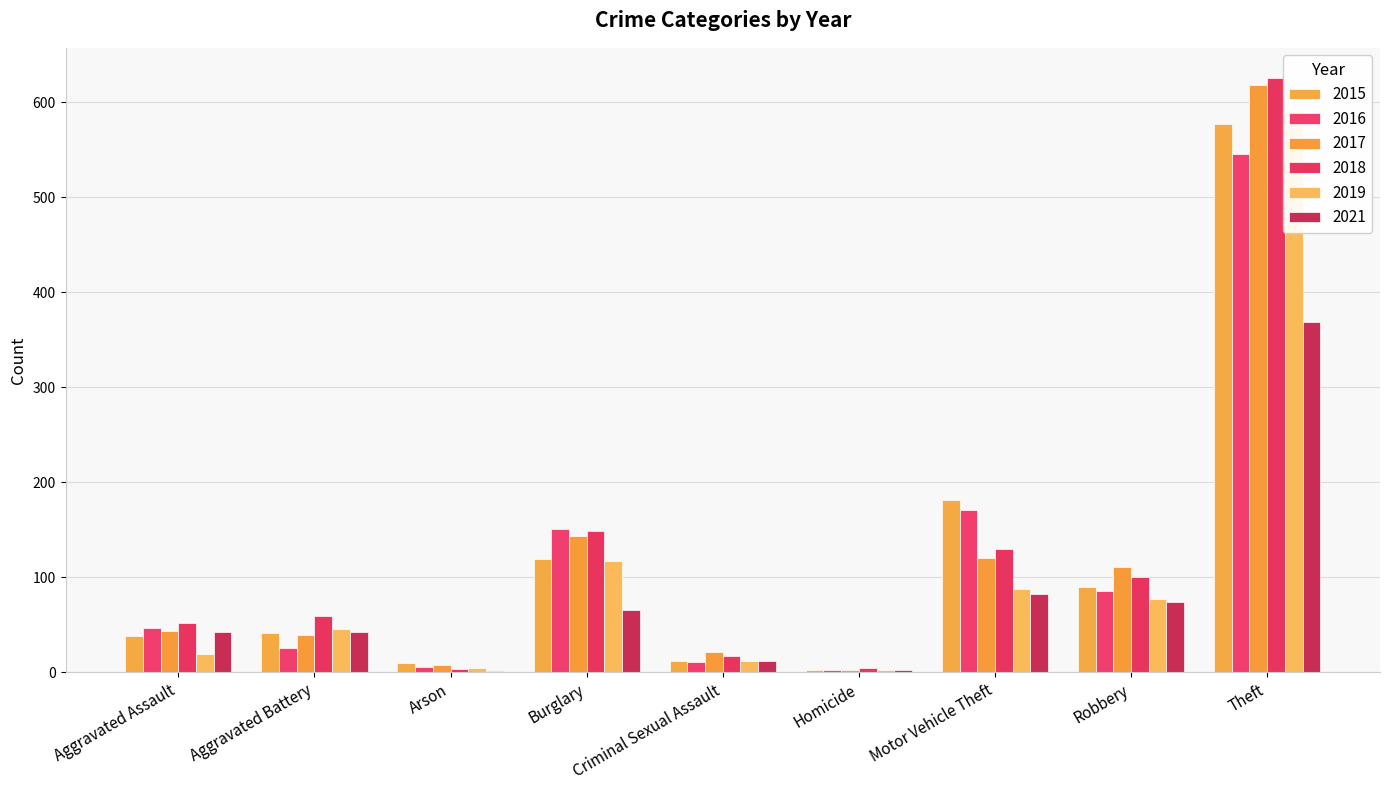

Which series has the largest range (max minus min)?

2018